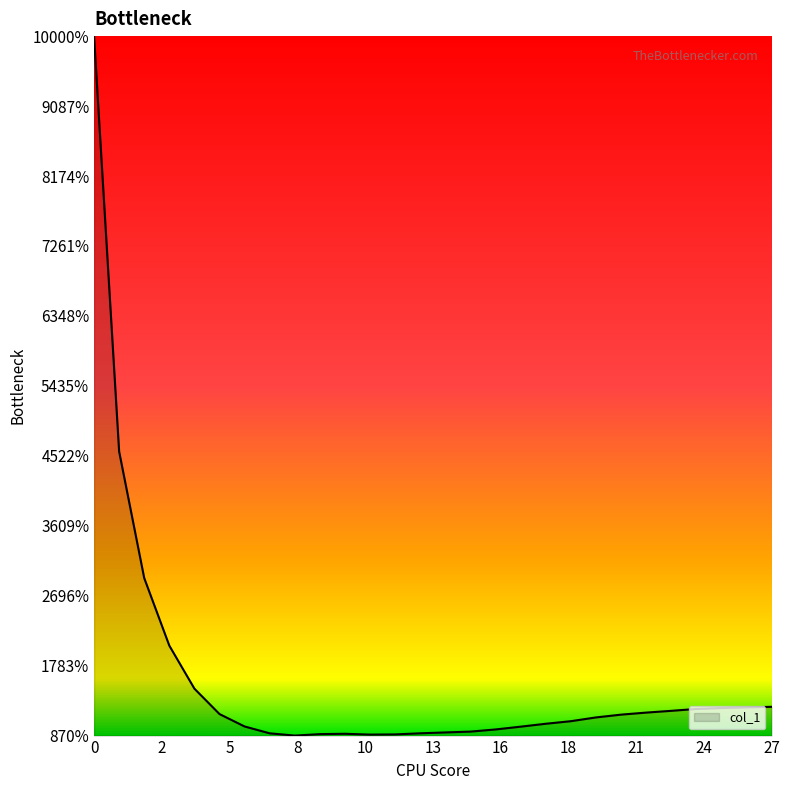

List the labels in order of value, smallest first.

8, 11, 12, 9, 10, 7, 13, 14, 15, 16, 17, 6, 18, 19, 20, 21, 5, 22, 23, 24, 25, 26, 27, 4, 3, 2, 1, 0